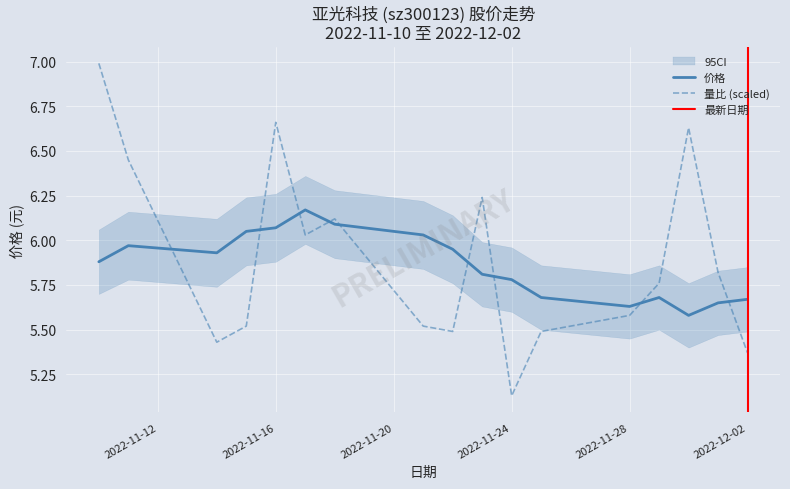

What is the spread (max minus min) of values at 2022-11-16?

0.6